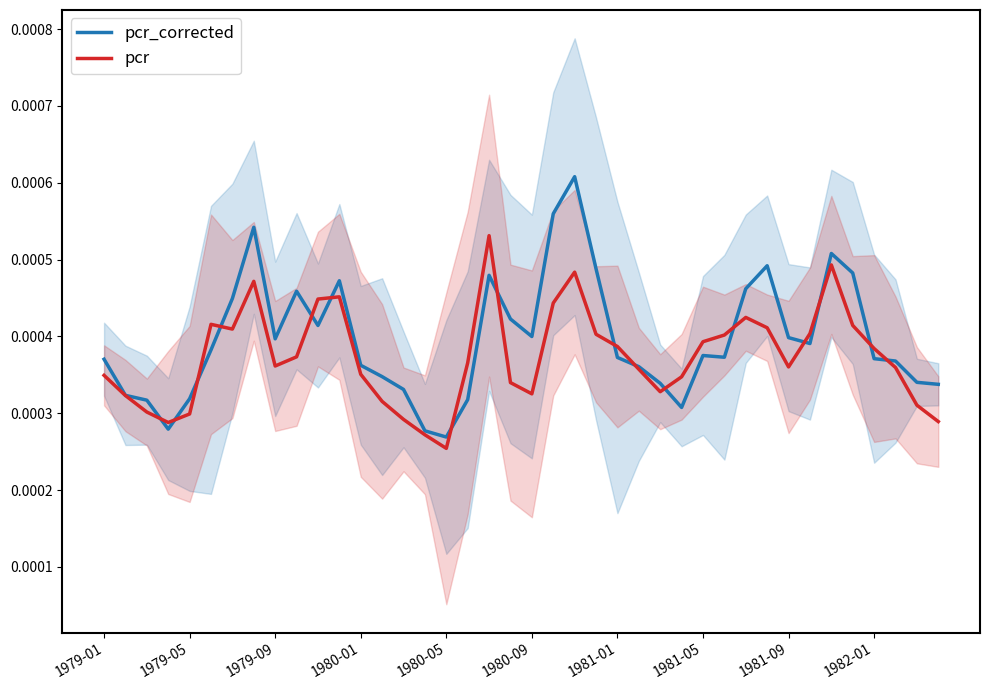

The value of pcr at 39 is 0.0. True or false?

False